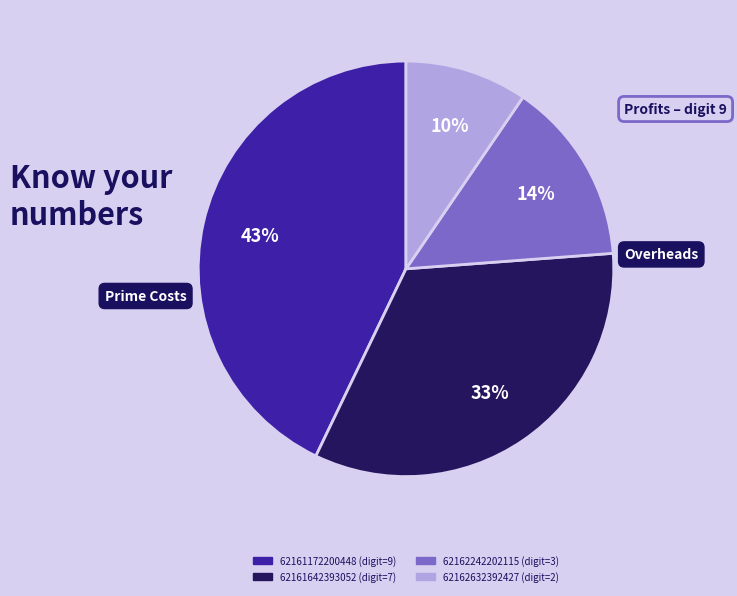

Is 62162632392427 the majority of the pie?

No